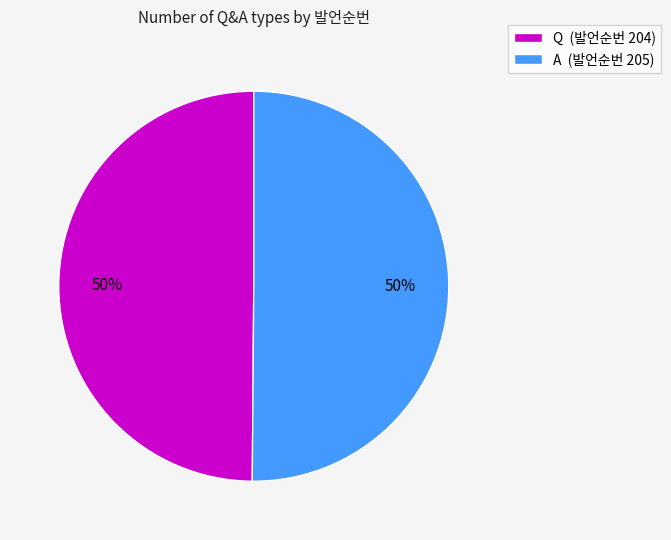

To the nearest percent, what percentage of the pie is A?

50%